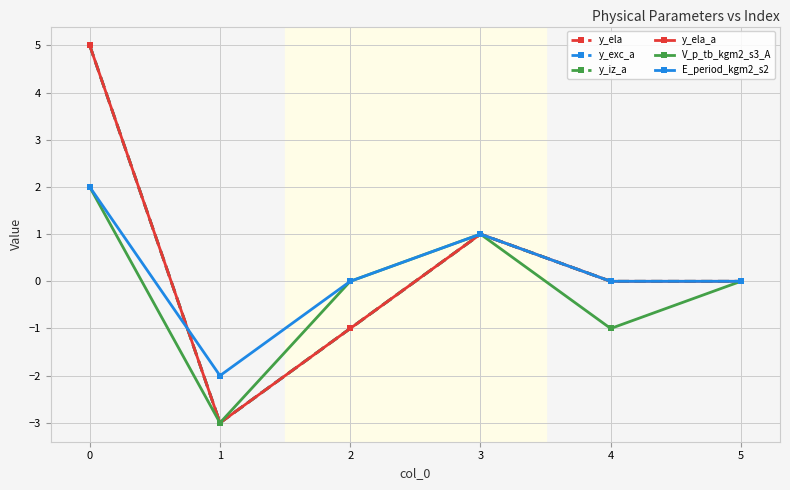

Rank the series by their maximum value, from lowest to highest.

V_p_tb_kgm2_s3_A, E_period_kgm2_s2, y_ela, y_exc_a, y_iz_a, y_ela_a